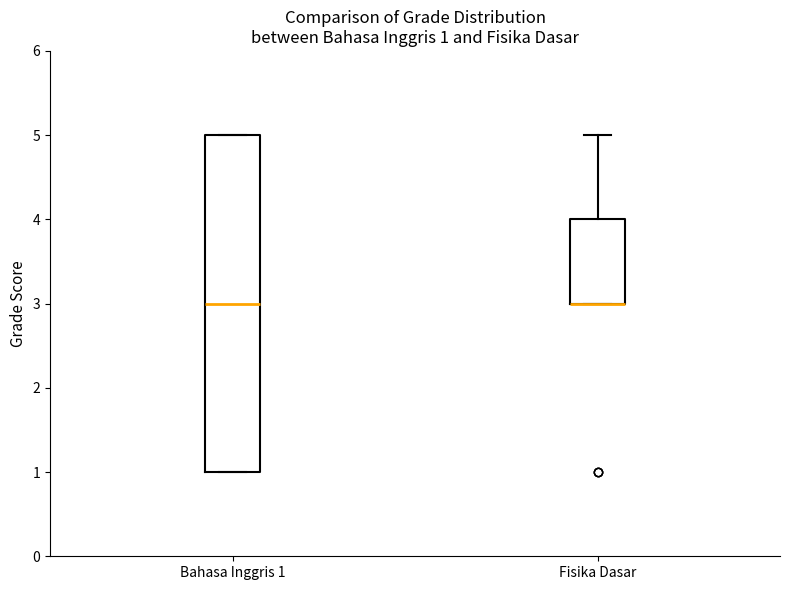

Which box is the tallest, from its lower edge to its upper edge?

Bahasa Inggris 1